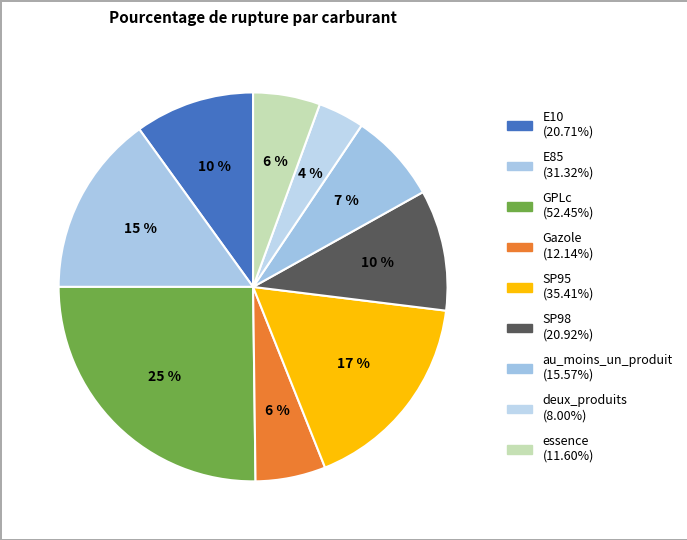

Rank the categories by value from lowest to highest.

deux_produits, essence, Gazole, au_moins_un_produit, E10, SP98, E85, SP95, GPLc